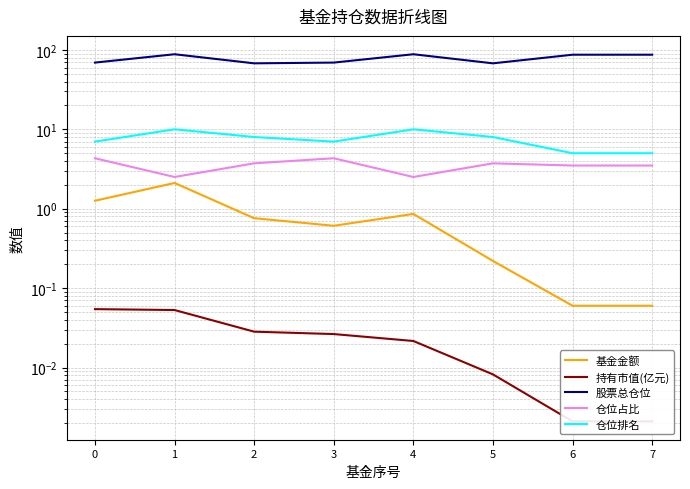

Rank the categories by 仓位占比 value from highest to lowest.

0, 3, 2, 5, 6, 7, 1, 4